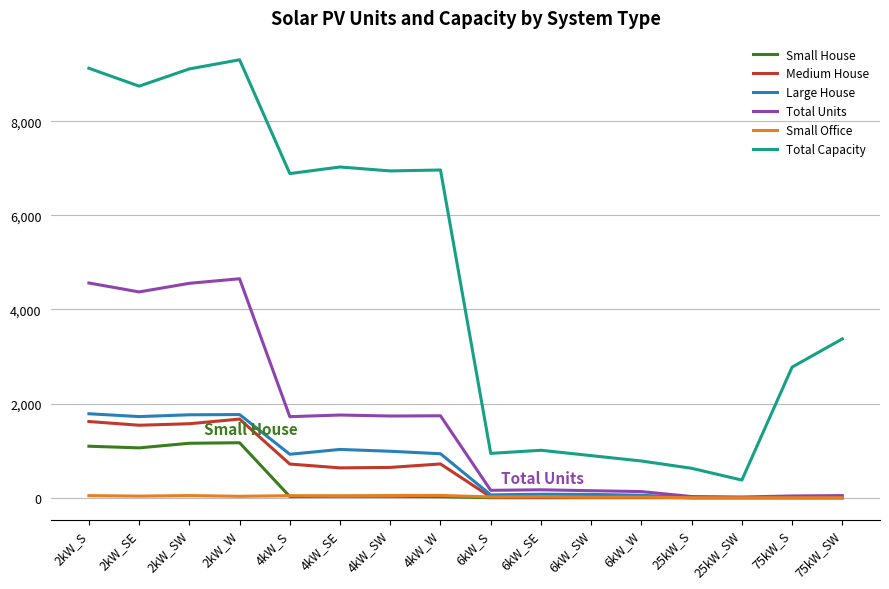

What position from the right is 6kW_W?

5